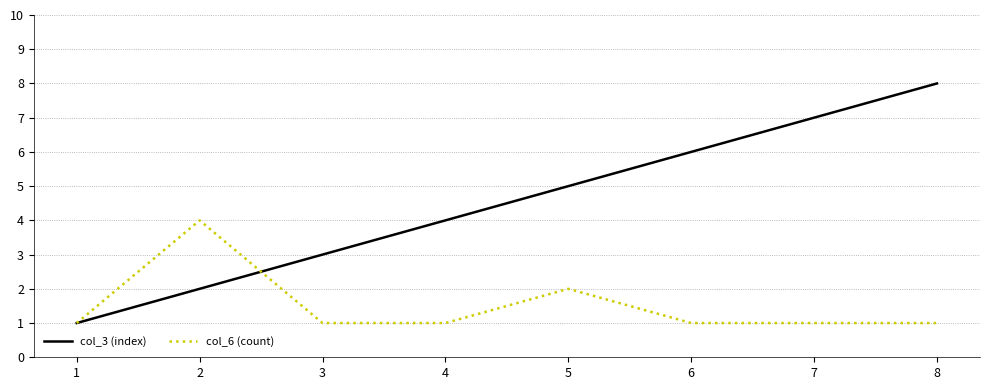

Is the value of col_3 (index) at 6 greater than the value of col_6 (count) at 4?

Yes